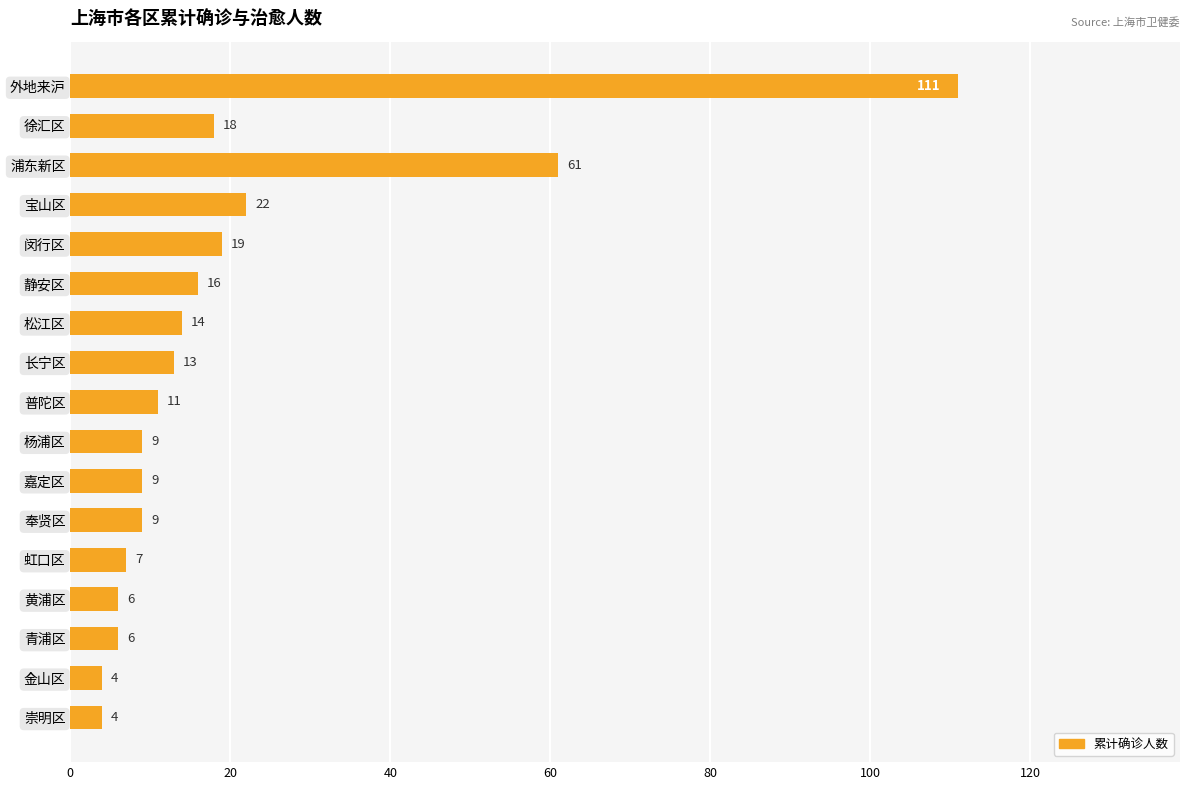

Which has a higher value, 浦东新区 or 徐汇区?

浦东新区